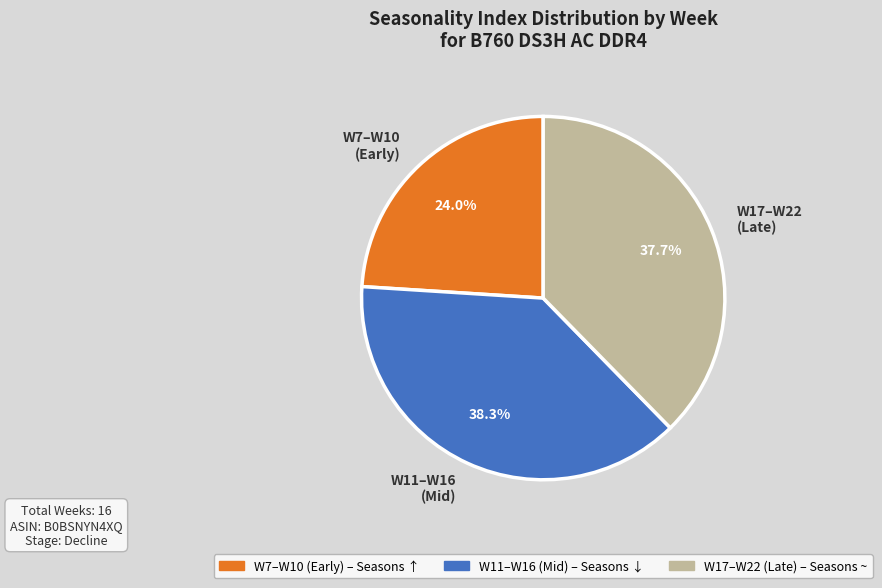

Approximately how many times larger is the value at W11–W16 (Mid) compared to W7–W10 (Early)?

1.6